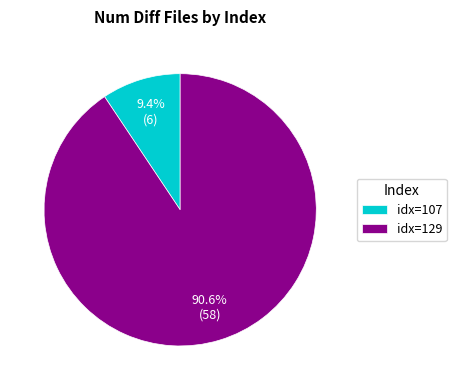

What is the total percentage of idx=107 and idx=129?

100.0%